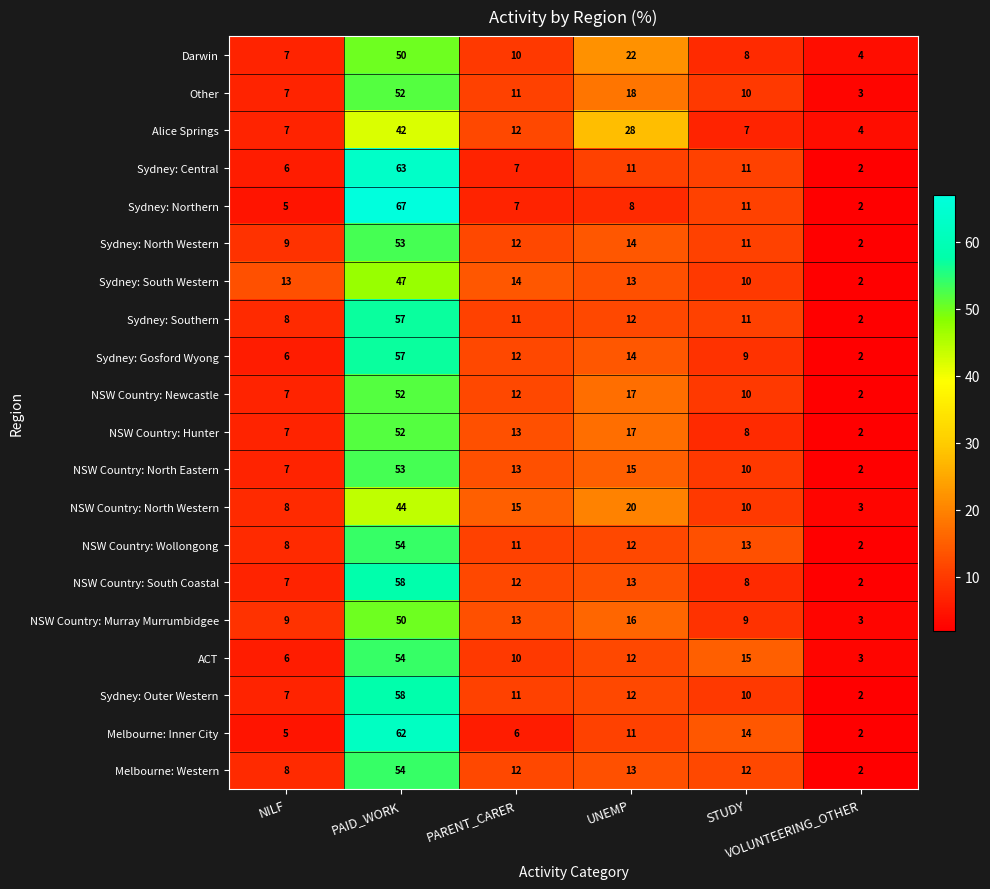

Which series has the largest range (max minus min)?

Sydney: Northern